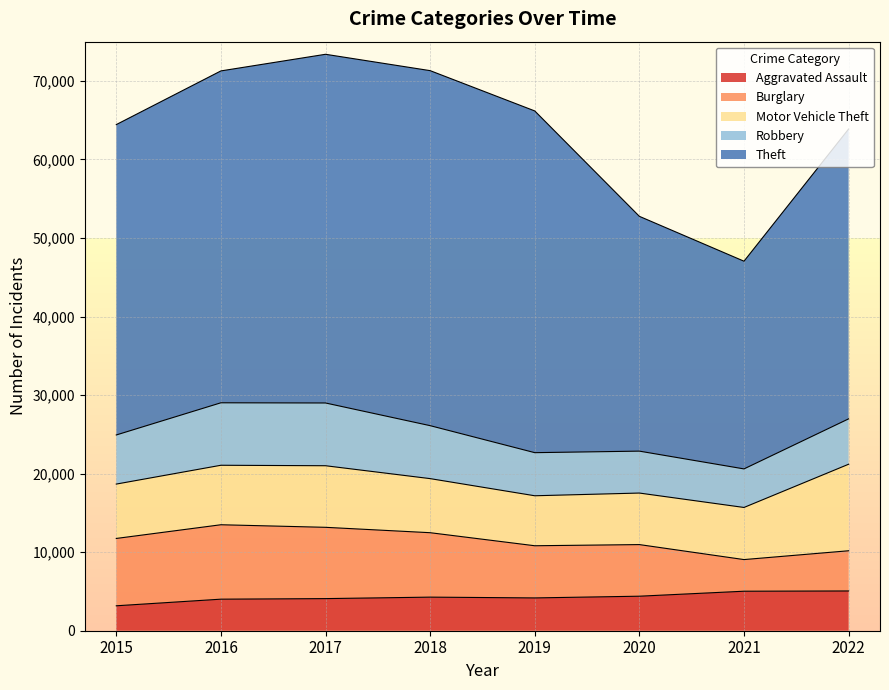

Rank the series by their maximum value, from lowest to highest.

Aggravated Assault, Robbery, Burglary, Motor Vehicle Theft, Theft